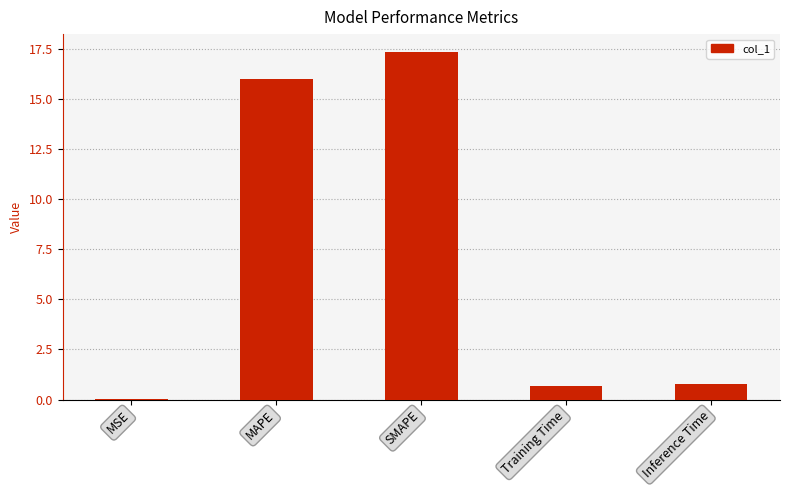

Does the chart contain stacked bars?

No